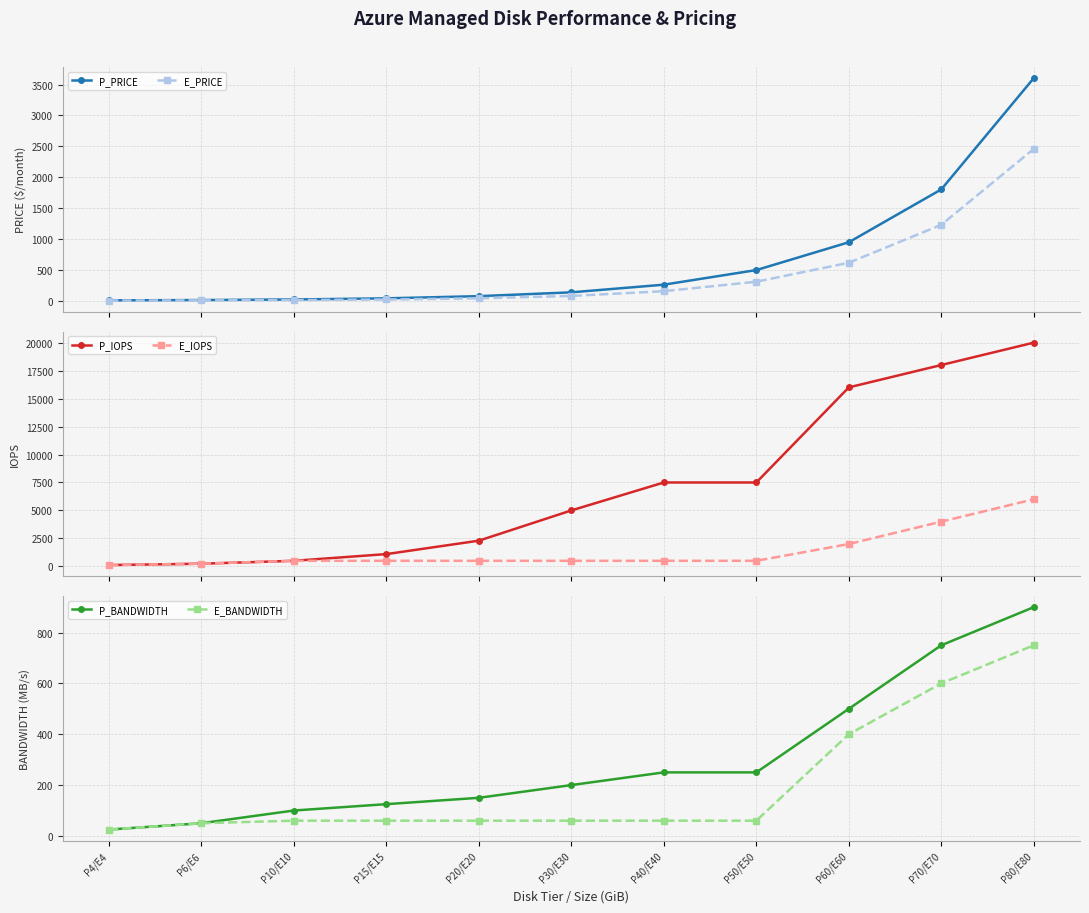

What is the average value of the E_IOPS series?

1396